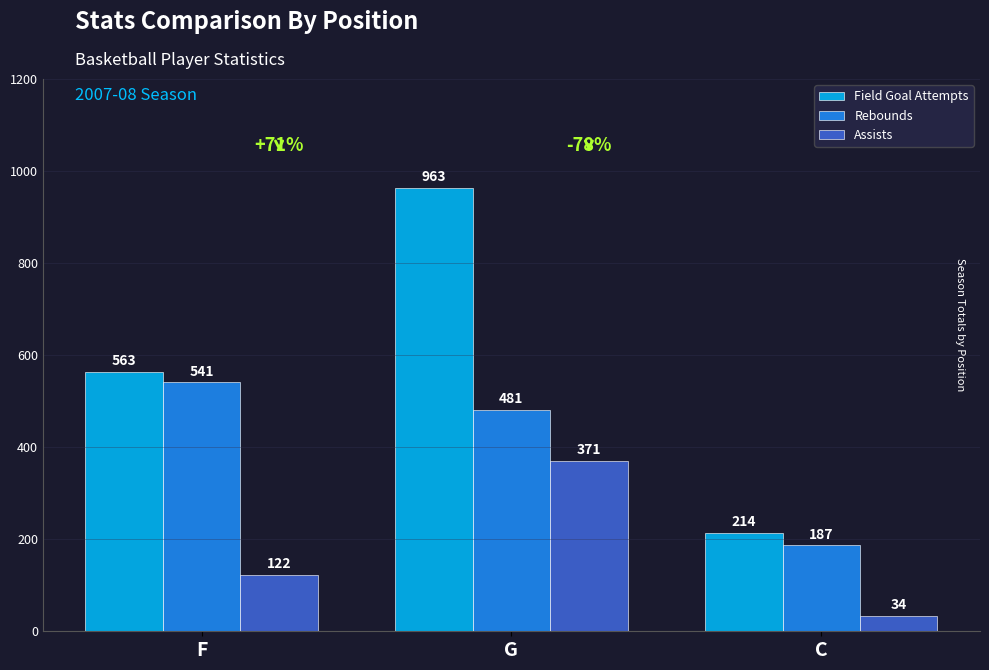

The value of Field Goal Attempts at F is 563. True or false?

True